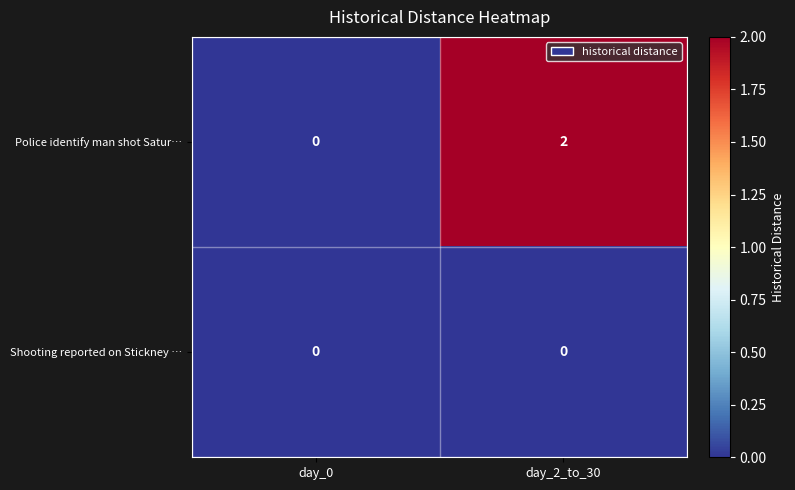

Count the number of data series in this chart.

2